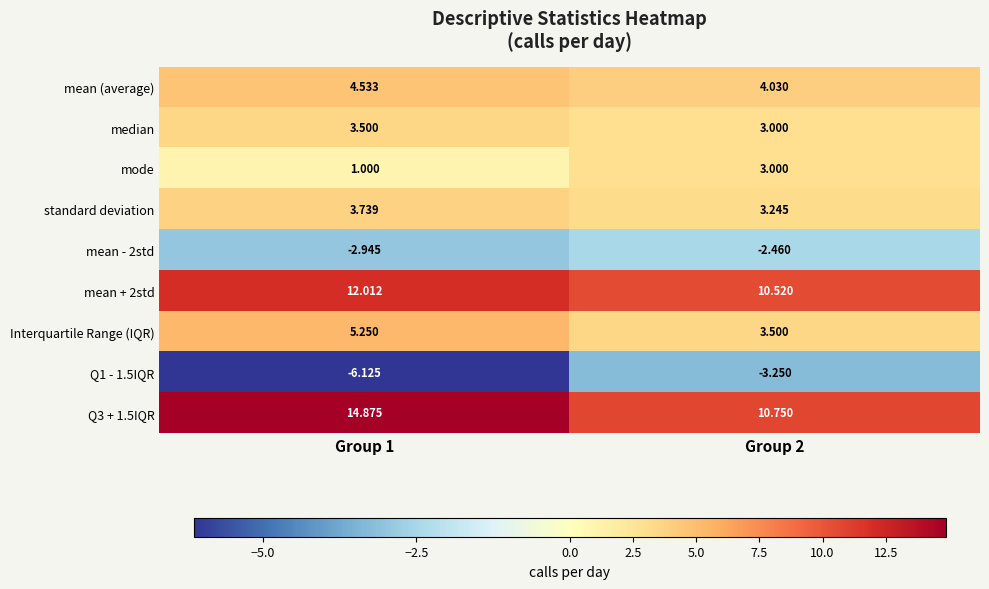

How many values in the mean + 2std series exceed 12?

1